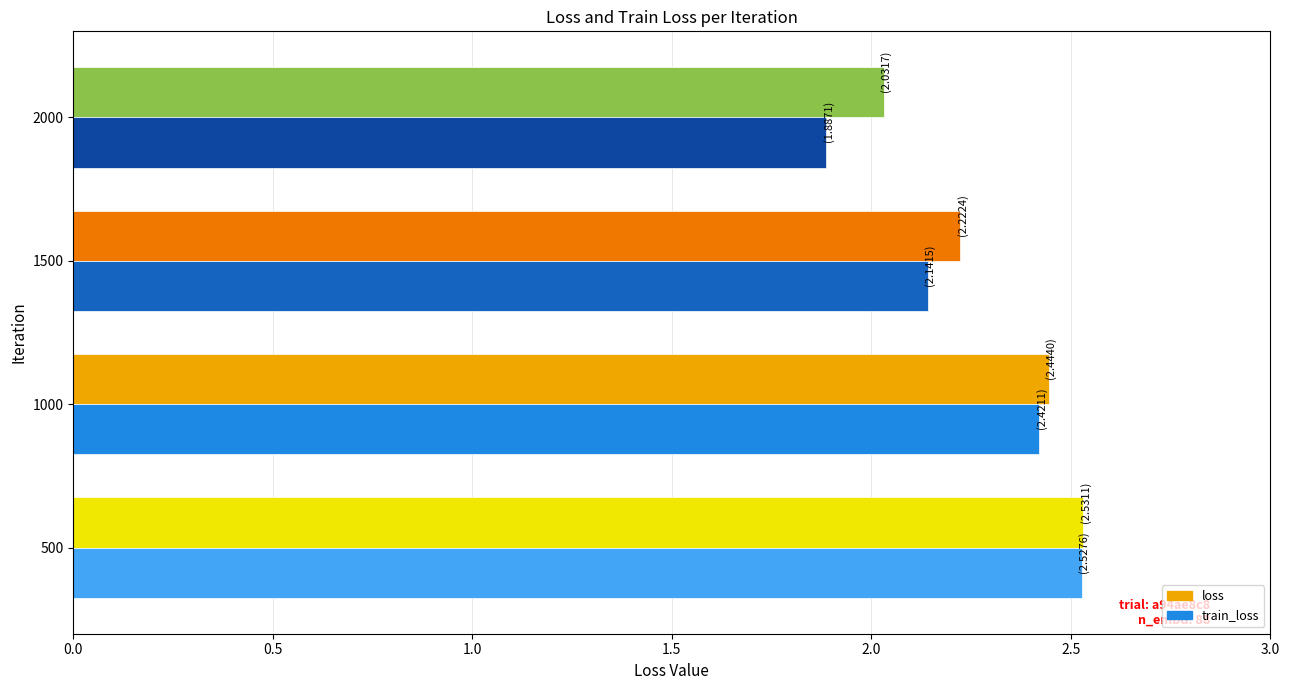

The value of train_loss at 1500 is 3.7. True or false?

False